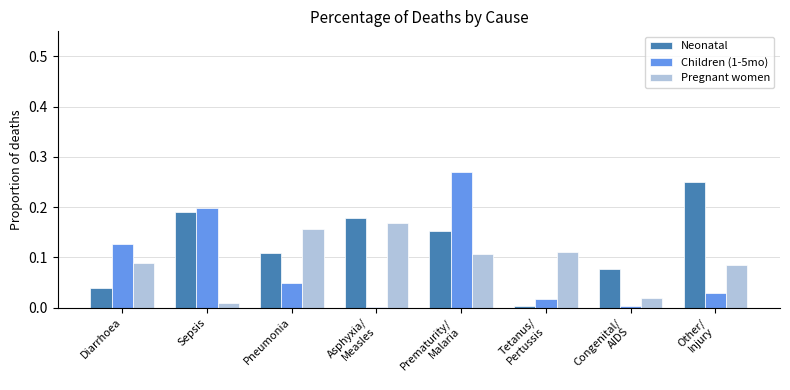

What is the sum of all Pregnant women values?

0.7